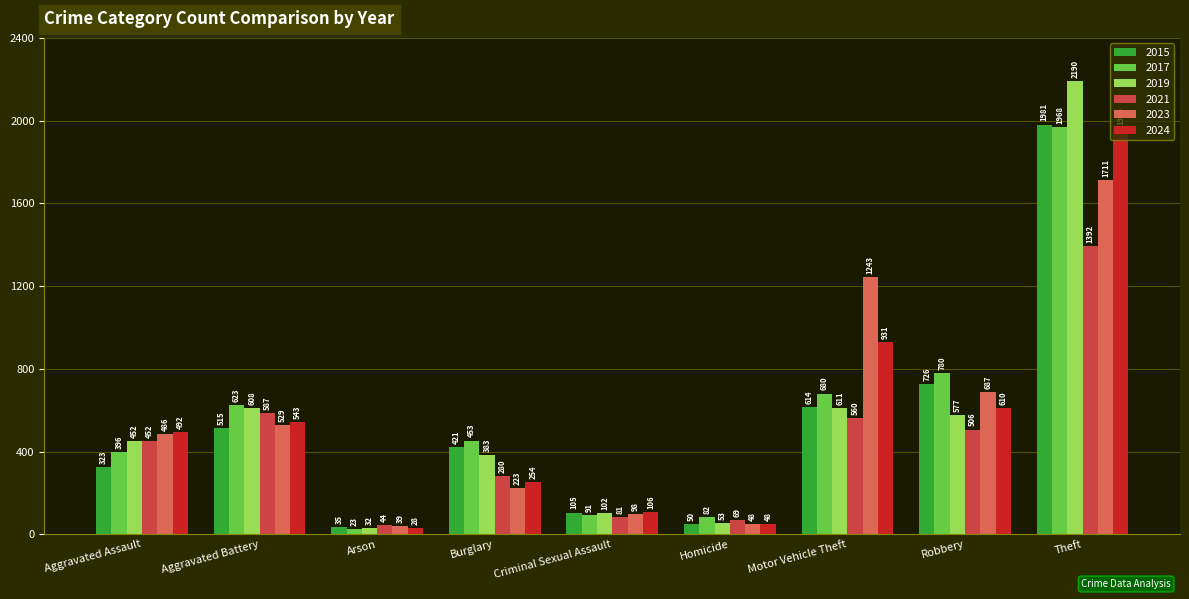

At Arson, list the series in order from smallest to largest.

2017, 2024, 2019, 2015, 2023, 2021